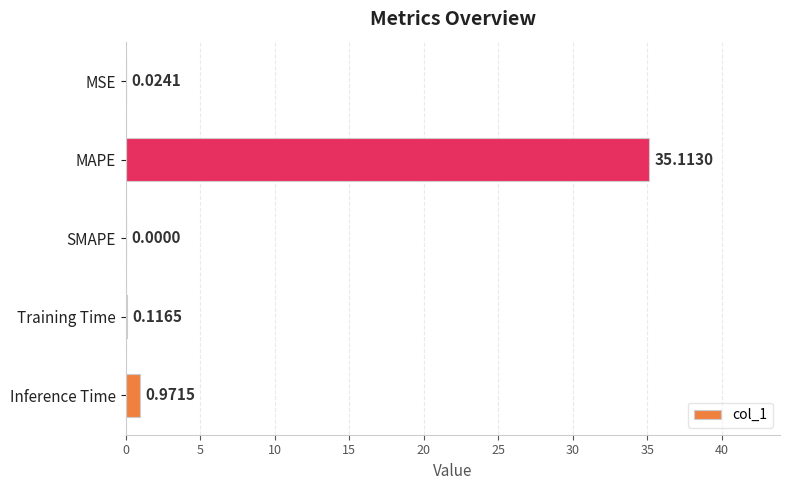

At which label is the value closest to 17?

Inference Time